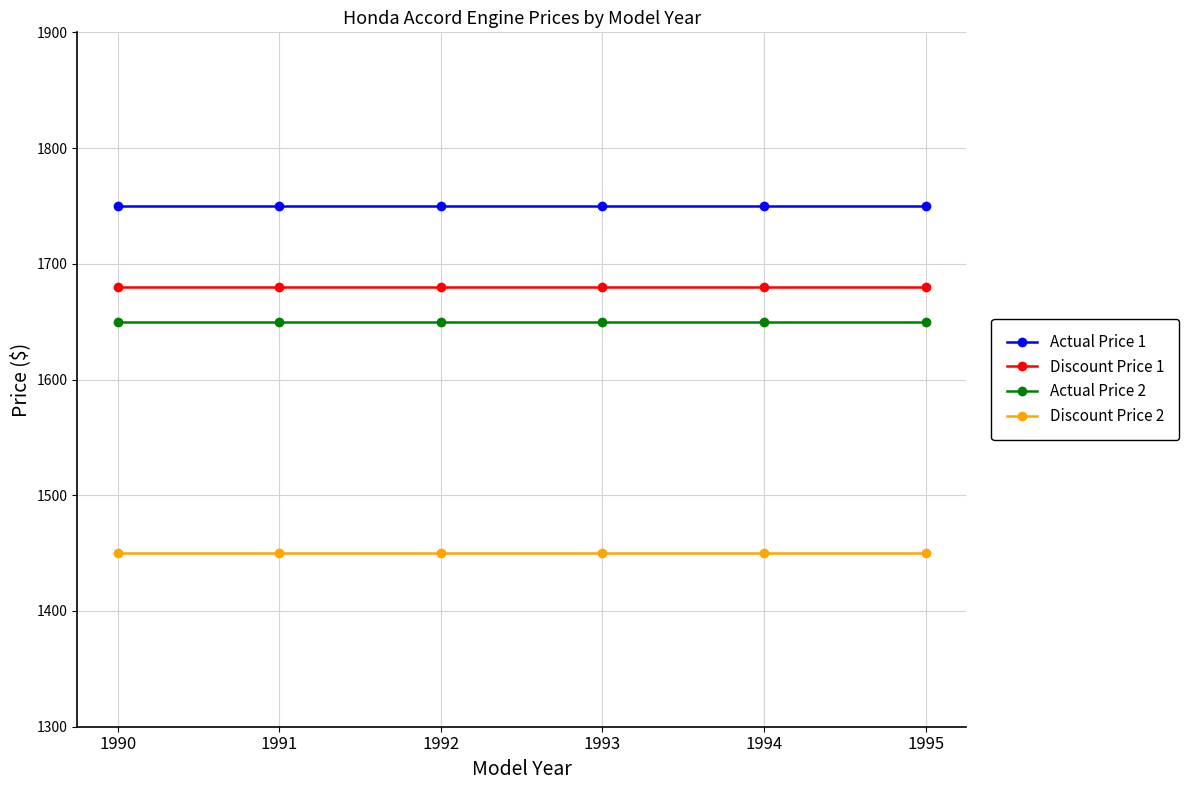

At 1994, list the series in order from largest to smallest.

Actual Price 1, Discount Price 1, Actual Price 2, Discount Price 2